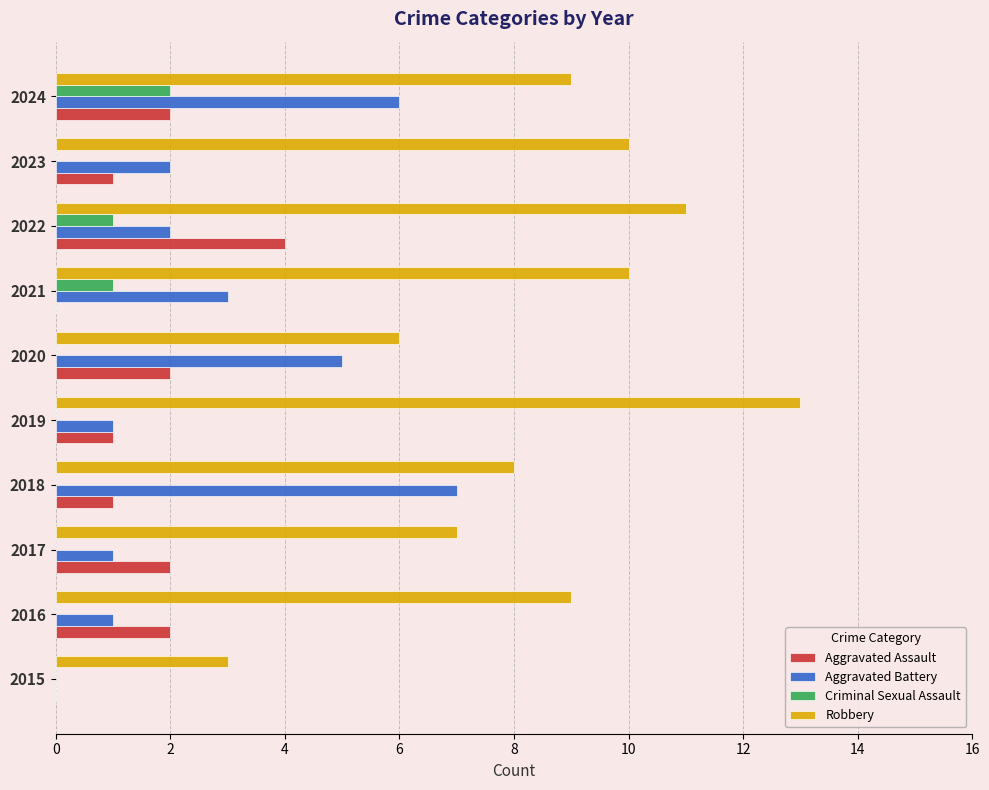

What is the total value across all series at 2023?

13